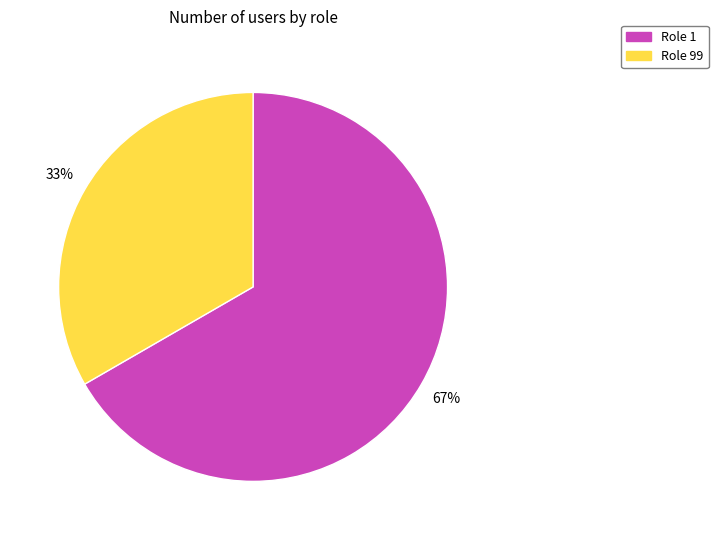

Count the number of slices in the pie.

2